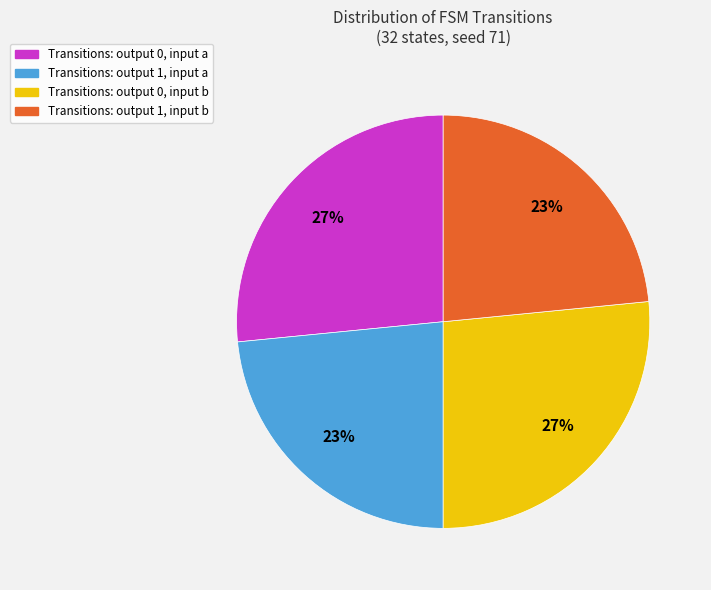

Which has a higher value, Transitions: output 0, input b or Transitions: output 1, input b?

Transitions: output 0, input b